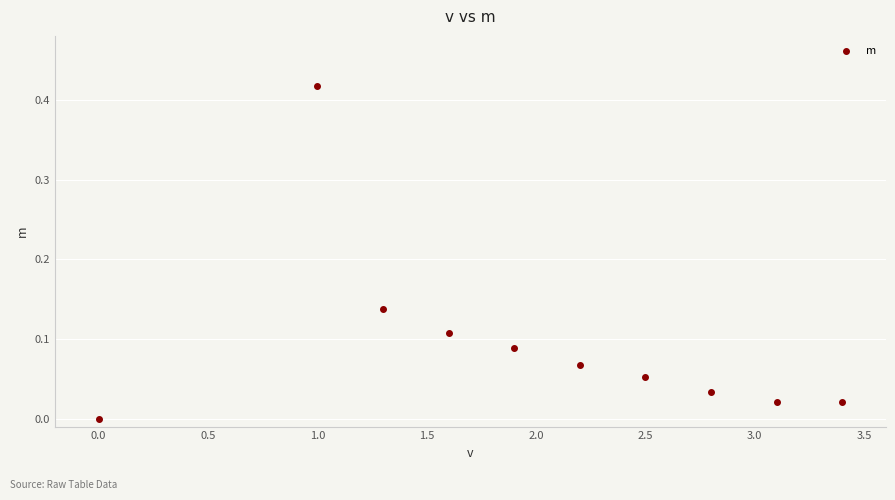

What is the range of X values (max minus min)?

3.4